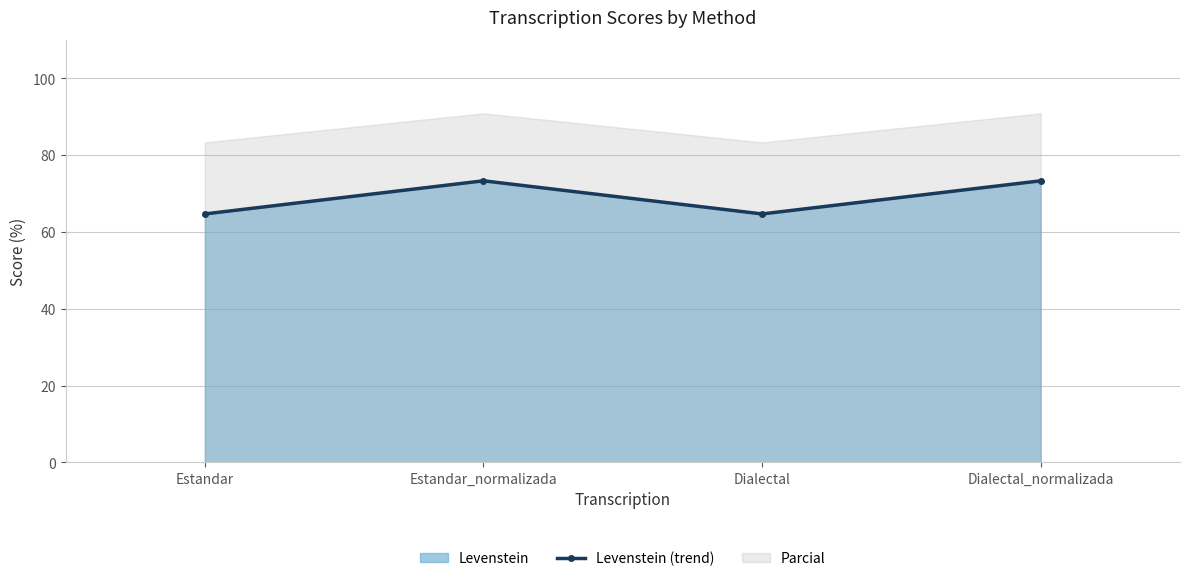

What is the label of the 4th point from the left?

Dialectal_normalizada